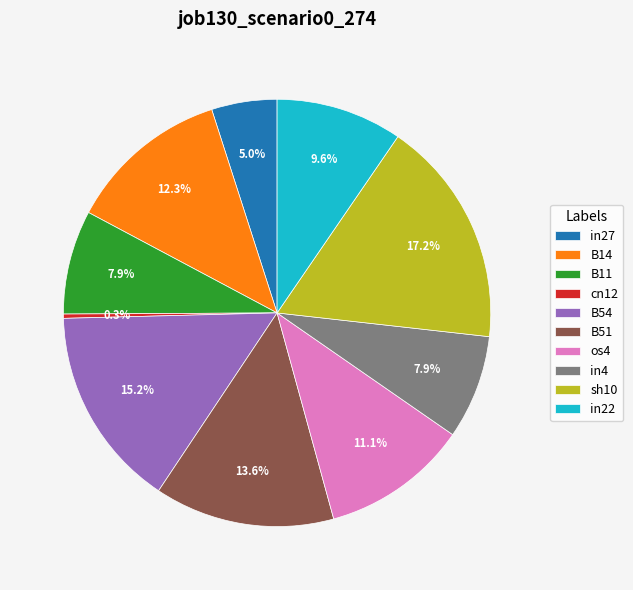

To the nearest percent, what is the combined percentage of B54 and in22?

25%